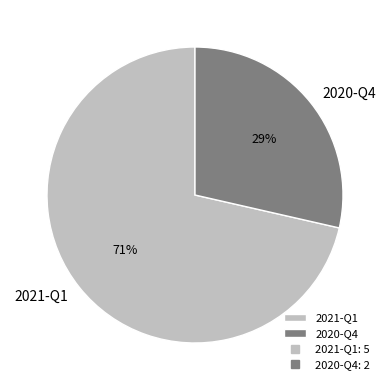

To the nearest percent, what is the combined percentage of 2020-Q4 and 2021-Q1?

100%